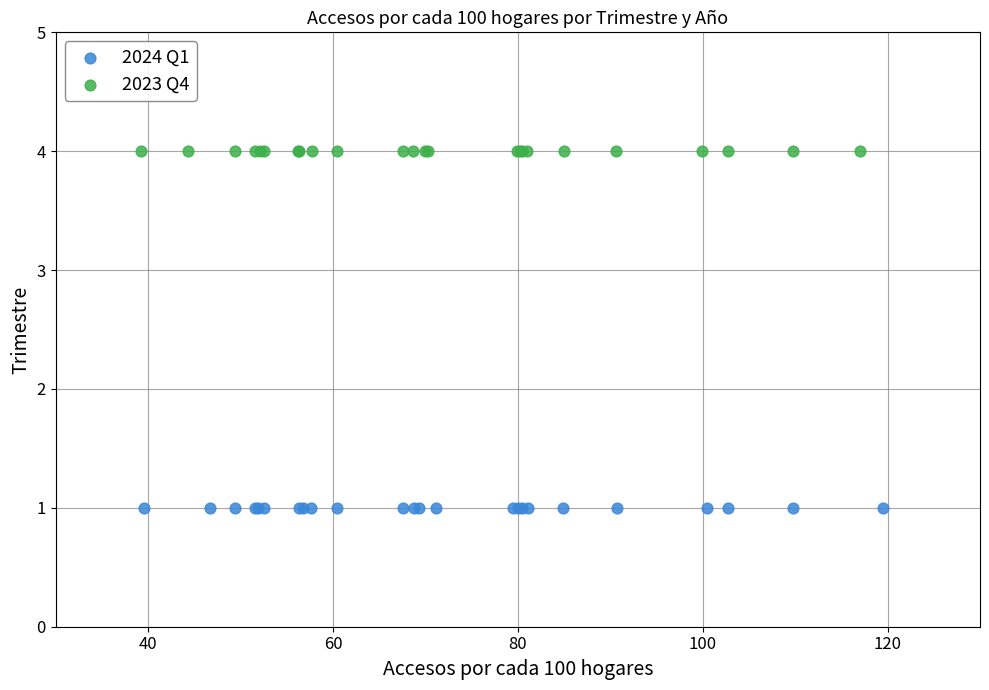

Which series contains the lowest Y value?

2024 Q1